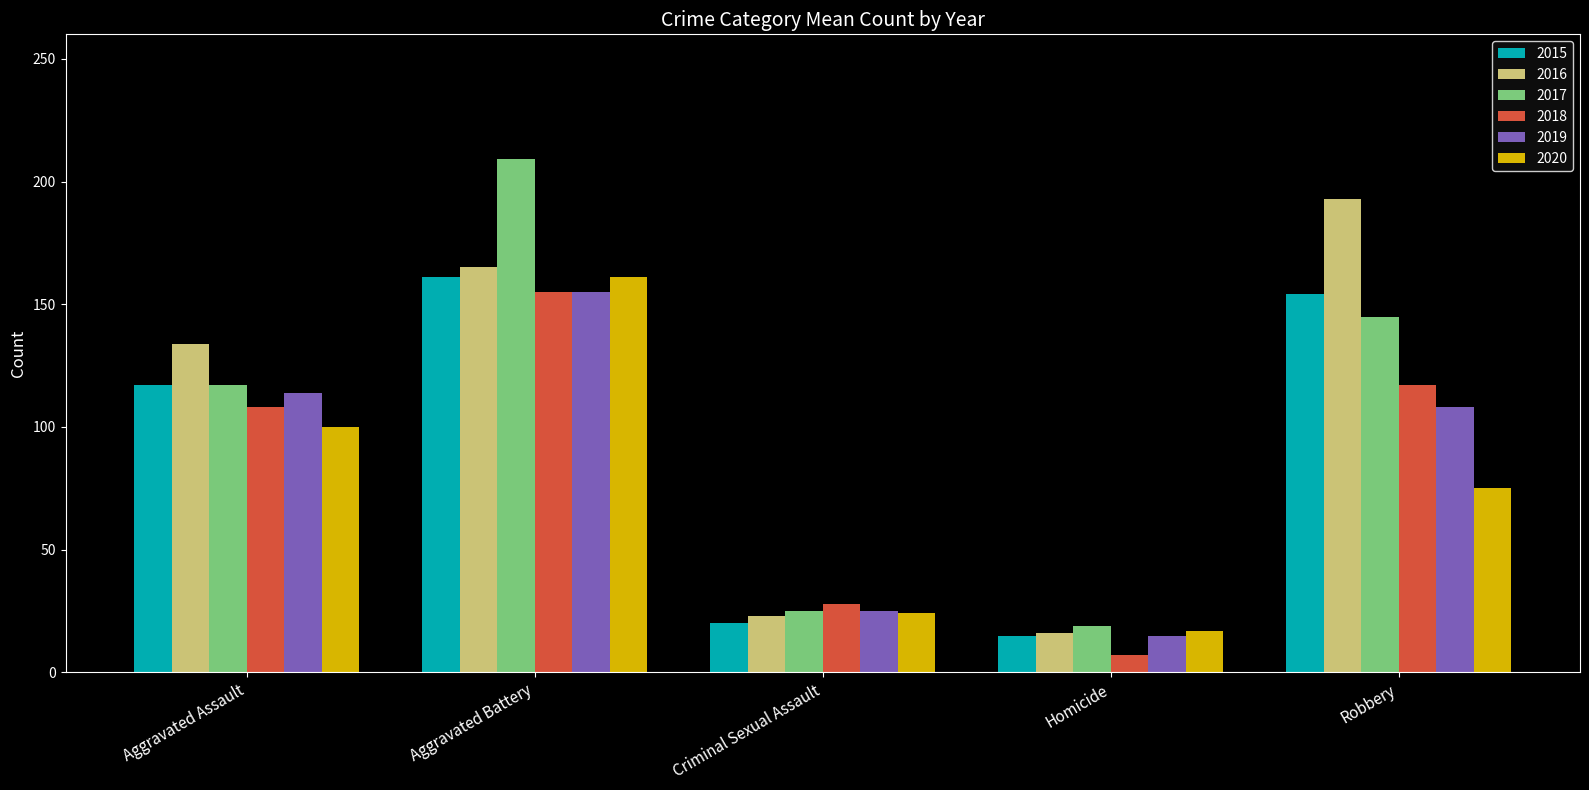

How many groups of bars are there?

5